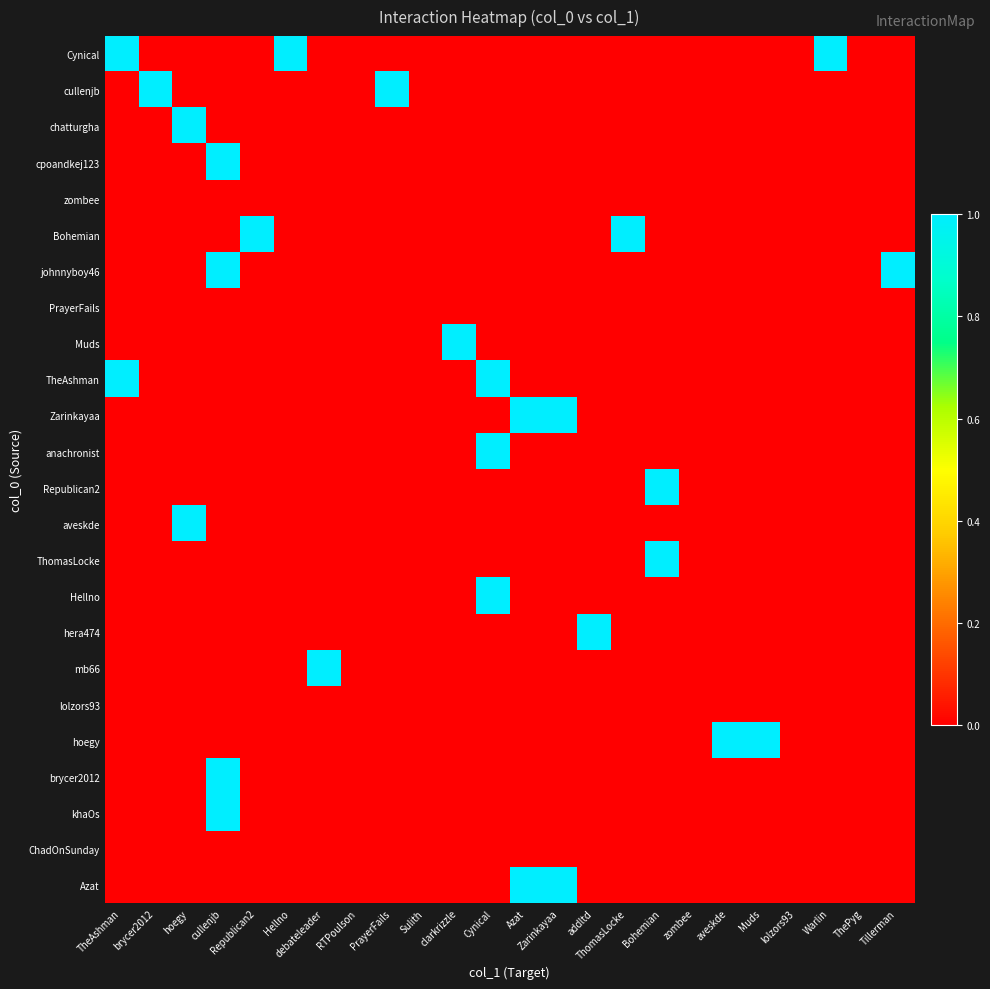

Reading left to right, extract all data points from this chart.

Cynical: TheAshman=1	brycer2012=0	hoegy=0	cullenjb=0	Republican2=0	Hellno=1	debateleader=0	RTPoulson=0	PrayerFails=0	Sulith=0	clarkrizzle=0	Cynical=0	Azat=0	Zarinkayaa=0	addltd=0	ThomasLocke=0	Bohemian=0	zombee=0	aveskde=0	Muds=0	lolzors93=0	Warlin=1	ThePyg=0	Tillerman=0
cullenjb: TheAshman=0	brycer2012=1	hoegy=0	cullenjb=0	Republican2=0	Hellno=0	debateleader=0	RTPoulson=0	PrayerFails=1	Sulith=0	clarkrizzle=0	Cynical=0	Azat=0	Zarinkayaa=0	addltd=0	ThomasLocke=0	Bohemian=0	zombee=0	aveskde=0	Muds=0	lolzors93=0	Warlin=0	ThePyg=0	Tillerman=0
chatturgha: TheAshman=0	brycer2012=0	hoegy=1	cullenjb=0	Republican2=0	Hellno=0	debateleader=0	RTPoulson=0	PrayerFails=0	Sulith=0	clarkrizzle=0	Cynical=0	Azat=0	Zarinkayaa=0	addltd=0	ThomasLocke=0	Bohemian=0	zombee=0	aveskde=0	Muds=0	lolzors93=0	Warlin=0	ThePyg=0	Tillerman=0
cpoandkej123: TheAshman=0	brycer2012=0	hoegy=0	cullenjb=1	Republican2=0	Hellno=0	debateleader=0	RTPoulson=0	PrayerFails=0	Sulith=0	clarkrizzle=0	Cynical=0	Azat=0	Zarinkayaa=0	addltd=0	ThomasLocke=0	Bohemian=0	zombee=0	aveskde=0	Muds=0	lolzors93=0	Warlin=0	ThePyg=0	Tillerman=0
zombee: TheAshman=0	brycer2012=0	hoegy=0	cullenjb=0	Republican2=0	Hellno=0	debateleader=0	RTPoulson=0	PrayerFails=0	Sulith=0	clarkrizzle=0	Cynical=0	Azat=0	Zarinkayaa=0	addltd=0	ThomasLocke=0	Bohemian=0	zombee=0	aveskde=0	Muds=0	lolzors93=0	Warlin=0	ThePyg=0	Tillerman=0
Bohemian: TheAshman=0	brycer2012=0	hoegy=0	cullenjb=0	Republican2=1	Hellno=0	debateleader=0	RTPoulson=0	PrayerFails=0	Sulith=0	clarkrizzle=0	Cynical=0	Azat=0	Zarinkayaa=0	addltd=0	ThomasLocke=1	Bohemian=0	zombee=0	aveskde=0	Muds=0	lolzors93=0	Warlin=0	ThePyg=0	Tillerman=0
johnnyboy46: TheAshman=0	brycer2012=0	hoegy=0	cullenjb=1	Republican2=0	Hellno=0	debateleader=0	RTPoulson=0	PrayerFails=0	Sulith=0	clarkrizzle=0	Cynical=0	Azat=0	Zarinkayaa=0	addltd=0	ThomasLocke=0	Bohemian=0	zombee=0	aveskde=0	Muds=0	lolzors93=0	Warlin=0	ThePyg=0	Tillerman=1
PrayerFails: TheAshman=0	brycer2012=0	hoegy=0	cullenjb=0	Republican2=0	Hellno=0	debateleader=0	RTPoulson=0	PrayerFails=0	Sulith=0	clarkrizzle=0	Cynical=0	Azat=0	Zarinkayaa=0	addltd=0	ThomasLocke=0	Bohemian=0	zombee=0	aveskde=0	Muds=0	lolzors93=0	Warlin=0	ThePyg=0	Tillerman=0
Muds: TheAshman=0	brycer2012=0	hoegy=0	cullenjb=0	Republican2=0	Hellno=0	debateleader=0	RTPoulson=0	PrayerFails=0	Sulith=0	clarkrizzle=1	Cynical=0	Azat=0	Zarinkayaa=0	addltd=0	ThomasLocke=0	Bohemian=0	zombee=0	aveskde=0	Muds=0	lolzors93=0	Warlin=0	ThePyg=0	Tillerman=0
TheAshman: TheAshman=1	brycer2012=0	hoegy=0	cullenjb=0	Republican2=0	Hellno=0	debateleader=0	RTPoulson=0	PrayerFails=0	Sulith=0	clarkrizzle=0	Cynical=1	Azat=0	Zarinkayaa=0	addltd=0	ThomasLocke=0	Bohemian=0	zombee=0	aveskde=0	Muds=0	lolzors93=0	Warlin=0	ThePyg=0	Tillerman=0
Zarinkayaa: TheAshman=0	brycer2012=0	hoegy=0	cullenjb=0	Republican2=0	Hellno=0	debateleader=0	RTPoulson=0	PrayerFails=0	Sulith=0	clarkrizzle=0	Cynical=0	Azat=1	Zarinkayaa=1	addltd=0	ThomasLocke=0	Bohemian=0	zombee=0	aveskde=0	Muds=0	lolzors93=0	Warlin=0	ThePyg=0	Tillerman=0
anachronist: TheAshman=0	brycer2012=0	hoegy=0	cullenjb=0	Republican2=0	Hellno=0	debateleader=0	RTPoulson=0	PrayerFails=0	Sulith=0	clarkrizzle=0	Cynical=1	Azat=0	Zarinkayaa=0	addltd=0	ThomasLocke=0	Bohemian=0	zombee=0	aveskde=0	Muds=0	lolzors93=0	Warlin=0	ThePyg=0	Tillerman=0
Republican2: TheAshman=0	brycer2012=0	hoegy=0	cullenjb=0	Republican2=0	Hellno=0	debateleader=0	RTPoulson=0	PrayerFails=0	Sulith=0	clarkrizzle=0	Cynical=0	Azat=0	Zarinkayaa=0	addltd=0	ThomasLocke=0	Bohemian=1	zombee=0	aveskde=0	Muds=0	lolzors93=0	Warlin=0	ThePyg=0	Tillerman=0
aveskde: TheAshman=0	brycer2012=0	hoegy=1	cullenjb=0	Republican2=0	Hellno=0	debateleader=0	RTPoulson=0	PrayerFails=0	Sulith=0	clarkrizzle=0	Cynical=0	Azat=0	Zarinkayaa=0	addltd=0	ThomasLocke=0	Bohemian=0	zombee=0	aveskde=0	Muds=0	lolzors93=0	Warlin=0	ThePyg=0	Tillerman=0
ThomasLocke: TheAshman=0	brycer2012=0	hoegy=0	cullenjb=0	Republican2=0	Hellno=0	debateleader=0	RTPoulson=0	PrayerFails=0	Sulith=0	clarkrizzle=0	Cynical=0	Azat=0	Zarinkayaa=0	addltd=0	ThomasLocke=0	Bohemian=1	zombee=0	aveskde=0	Muds=0	lolzors93=0	Warlin=0	ThePyg=0	Tillerman=0
Hellno: TheAshman=0	brycer2012=0	hoegy=0	cullenjb=0	Republican2=0	Hellno=0	debateleader=0	RTPoulson=0	PrayerFails=0	Sulith=0	clarkrizzle=0	Cynical=1	Azat=0	Zarinkayaa=0	addltd=0	ThomasLocke=0	Bohemian=0	zombee=0	aveskde=0	Muds=0	lolzors93=0	Warlin=0	ThePyg=0	Tillerman=0
hera474: TheAshman=0	brycer2012=0	hoegy=0	cullenjb=0	Republican2=0	Hellno=0	debateleader=0	RTPoulson=0	PrayerFails=0	Sulith=0	clarkrizzle=0	Cynical=0	Azat=0	Zarinkayaa=0	addltd=1	ThomasLocke=0	Bohemian=0	zombee=0	aveskde=0	Muds=0	lolzors93=0	Warlin=0	ThePyg=0	Tillerman=0
mb66: TheAshman=0	brycer2012=0	hoegy=0	cullenjb=0	Republican2=0	Hellno=0	debateleader=1	RTPoulson=0	PrayerFails=0	Sulith=0	clarkrizzle=0	Cynical=0	Azat=0	Zarinkayaa=0	addltd=0	ThomasLocke=0	Bohemian=0	zombee=0	aveskde=0	Muds=0	lolzors93=0	Warlin=0	ThePyg=0	Tillerman=0
lolzors93: TheAshman=0	brycer2012=0	hoegy=0	cullenjb=0	Republican2=0	Hellno=0	debateleader=0	RTPoulson=0	PrayerFails=0	Sulith=0	clarkrizzle=0	Cynical=0	Azat=0	Zarinkayaa=0	addltd=0	ThomasLocke=0	Bohemian=0	zombee=0	aveskde=0	Muds=0	lolzors93=0	Warlin=0	ThePyg=0	Tillerman=0
hoegy: TheAshman=0	brycer2012=0	hoegy=0	cullenjb=0	Republican2=0	Hellno=0	debateleader=0	RTPoulson=0	PrayerFails=0	Sulith=0	clarkrizzle=0	Cynical=0	Azat=0	Zarinkayaa=0	addltd=0	ThomasLocke=0	Bohemian=0	zombee=0	aveskde=1	Muds=1	lolzors93=0	Warlin=0	ThePyg=0	Tillerman=0
brycer2012: TheAshman=0	brycer2012=0	hoegy=0	cullenjb=1	Republican2=0	Hellno=0	debateleader=0	RTPoulson=0	PrayerFails=0	Sulith=0	clarkrizzle=0	Cynical=0	Azat=0	Zarinkayaa=0	addltd=0	ThomasLocke=0	Bohemian=0	zombee=0	aveskde=0	Muds=0	lolzors93=0	Warlin=0	ThePyg=0	Tillerman=0
khaOs: TheAshman=0	brycer2012=0	hoegy=0	cullenjb=1	Republican2=0	Hellno=0	debateleader=0	RTPoulson=0	PrayerFails=0	Sulith=0	clarkrizzle=0	Cynical=0	Azat=0	Zarinkayaa=0	addltd=0	ThomasLocke=0	Bohemian=0	zombee=0	aveskde=0	Muds=0	lolzors93=0	Warlin=0	ThePyg=0	Tillerman=0
ChadOnSunday: TheAshman=0	brycer2012=0	hoegy=0	cullenjb=0	Republican2=0	Hellno=0	debateleader=0	RTPoulson=0	PrayerFails=0	Sulith=0	clarkrizzle=0	Cynical=0	Azat=0	Zarinkayaa=0	addltd=0	ThomasLocke=0	Bohemian=0	zombee=0	aveskde=0	Muds=0	lolzors93=0	Warlin=0	ThePyg=0	Tillerman=0
Azat: TheAshman=0	brycer2012=0	hoegy=0	cullenjb=0	Republican2=0	Hellno=0	debateleader=0	RTPoulson=0	PrayerFails=0	Sulith=0	clarkrizzle=0	Cynical=0	Azat=1	Zarinkayaa=1	addltd=0	ThomasLocke=0	Bohemian=0	zombee=0	aveskde=0	Muds=0	lolzors93=0	Warlin=0	ThePyg=0	Tillerman=0